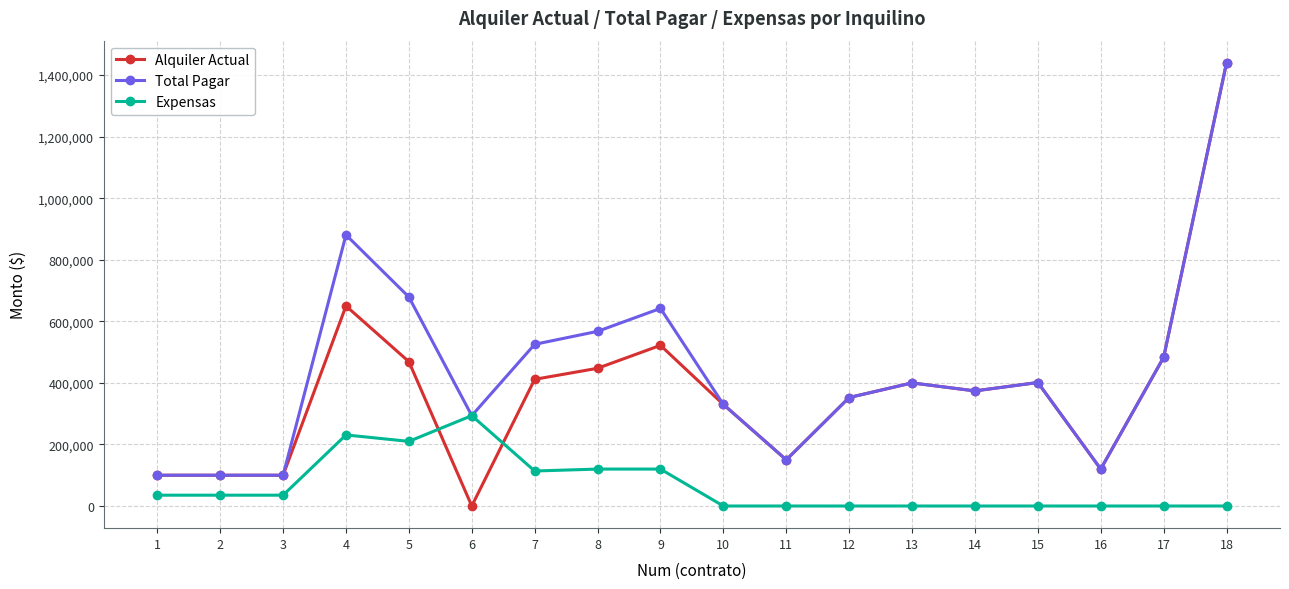

What is the difference between the maximum and minimum values in the Expensas series?

293598.6